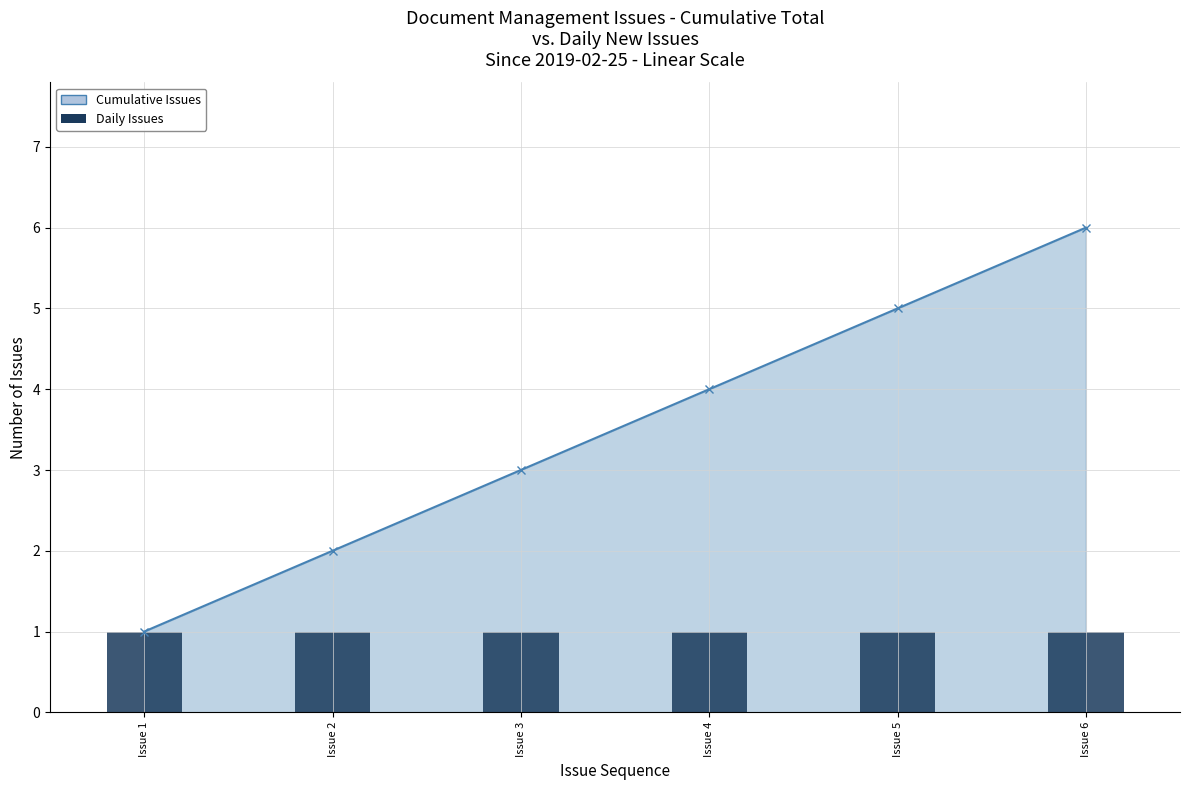

True or false: the data shows 1 at Issue 1.

True